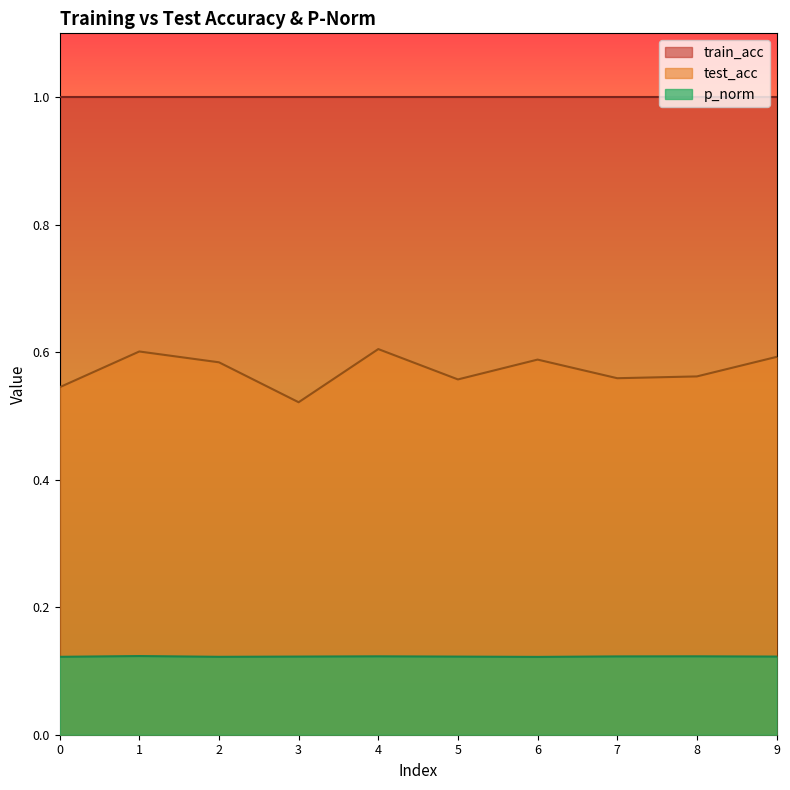

How many p_norm values are between 0 and 1?

10